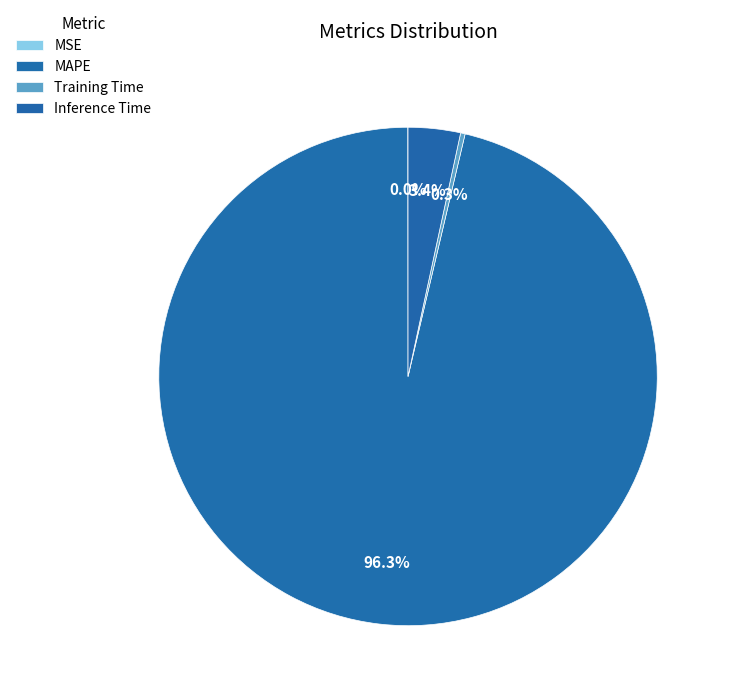

Do MSE and Inference Time together represent more than half of the pie?

No